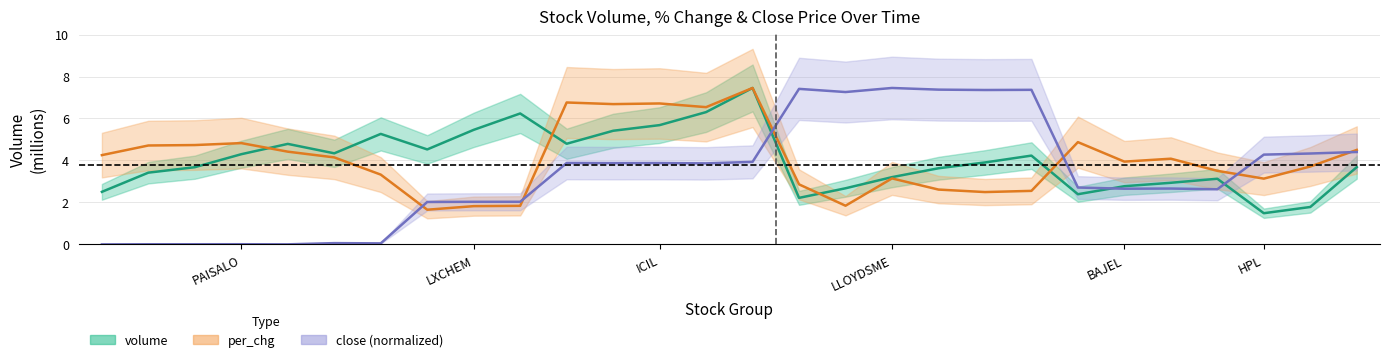

What is the difference between the maximum and minimum values in the close series?

7.5